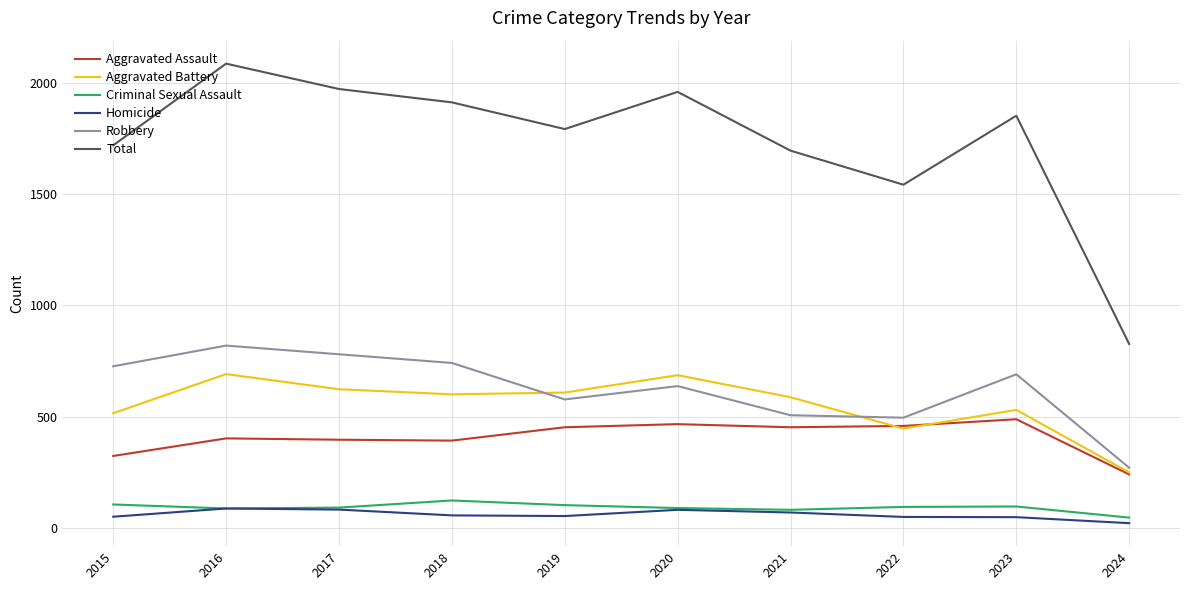

Which series has the largest range (max minus min)?

Total